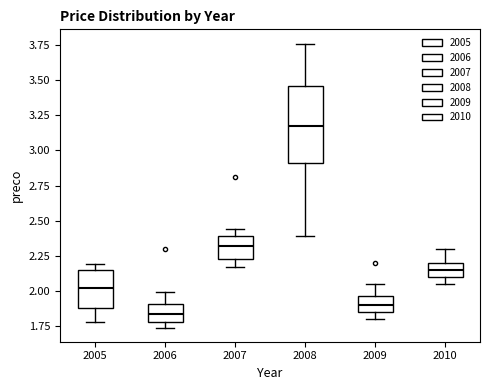

Where does the upper whisker of the box at x = 2009 end on the y-axis? The values are not printed on the chart, so give them approximately, as read against the axis.

2.05